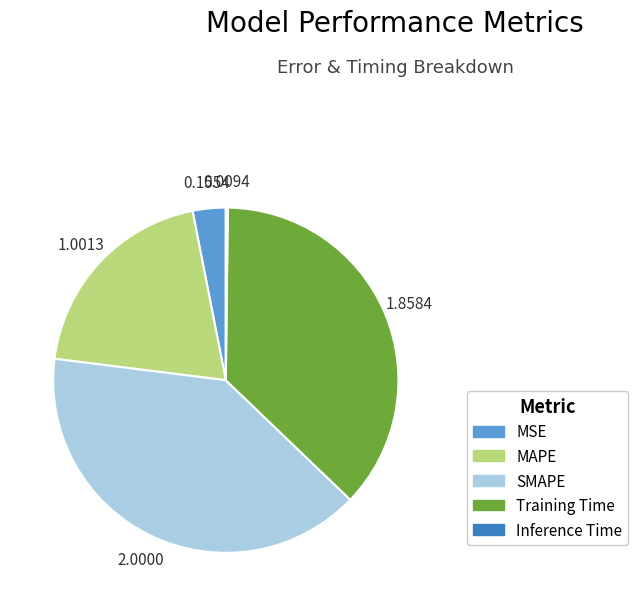

Which category has the biggest portion of the pie?

SMAPE